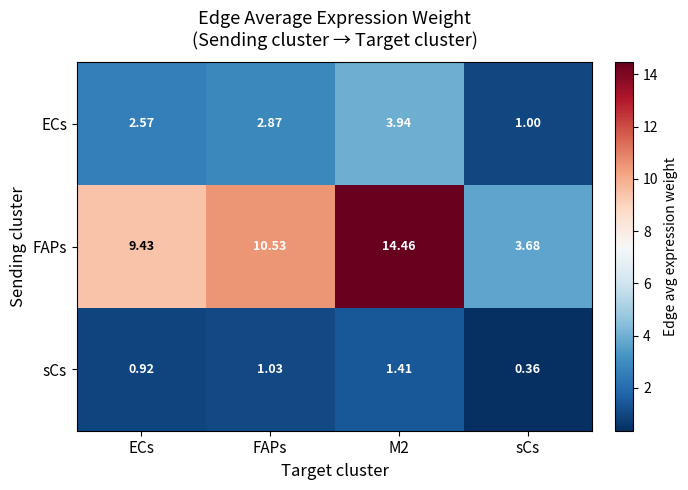

Rank the series at ECs from lowest to highest value.

sCs, ECs, FAPs